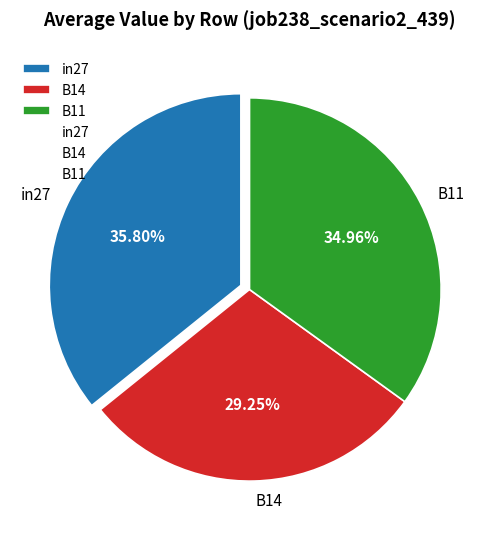

How much of the chart is everything except B14?

70.8%